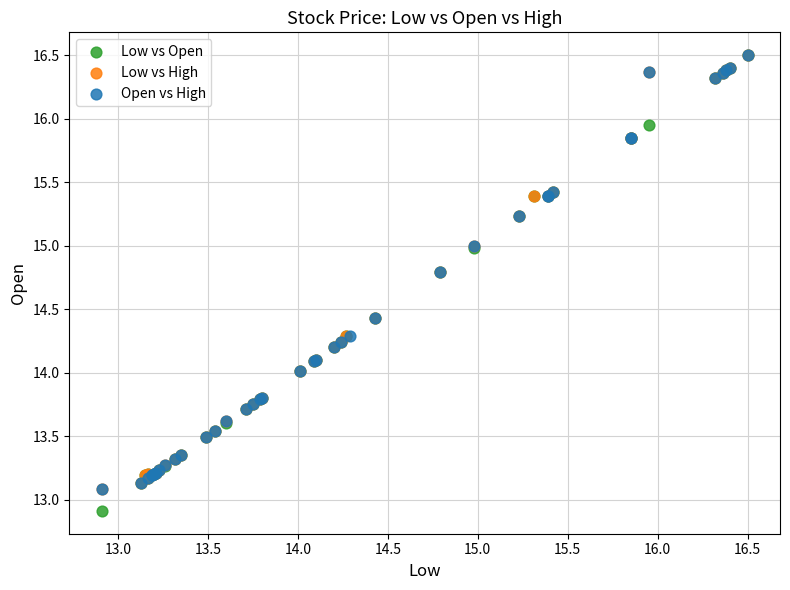

Which series has the widest spread of Y values?

Low vs Open